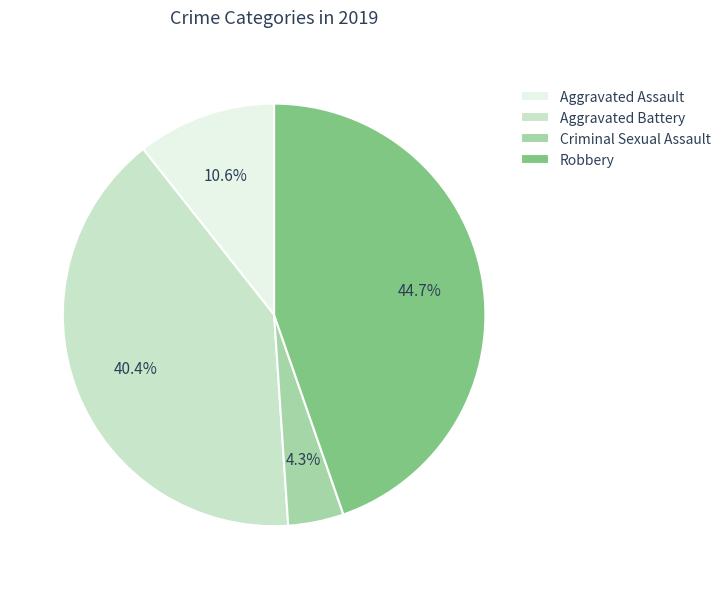

Is Aggravated Assault the majority of the pie?

No